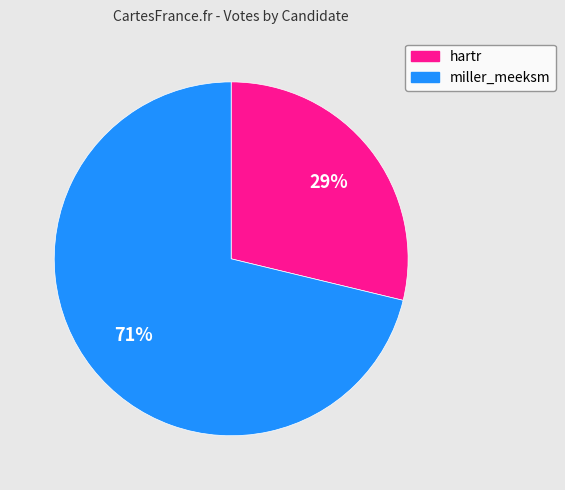

Is the sum of miller_meeksm and hartr greater than half?

Yes